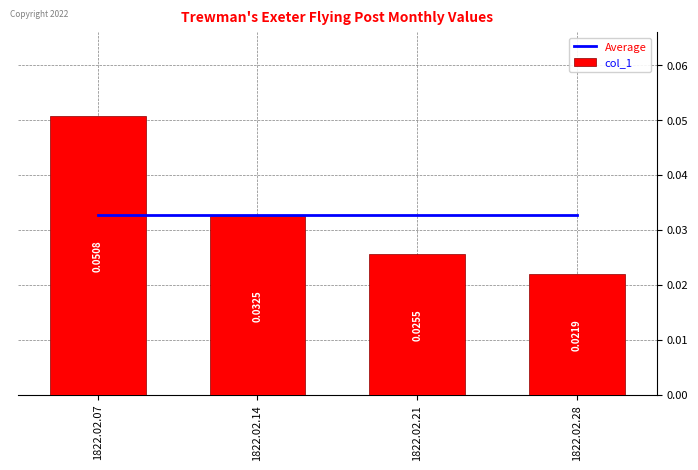

Which series changed the most between 1822.02.07 and 1822.02.21?

col_1